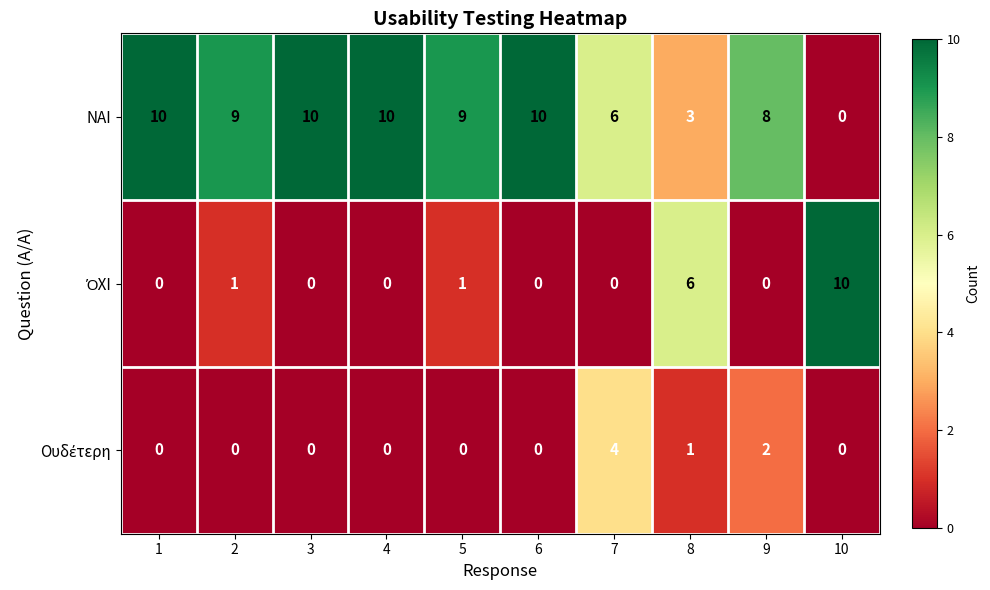

The value of ΝΑΙ at 4 is 16. True or false?

False